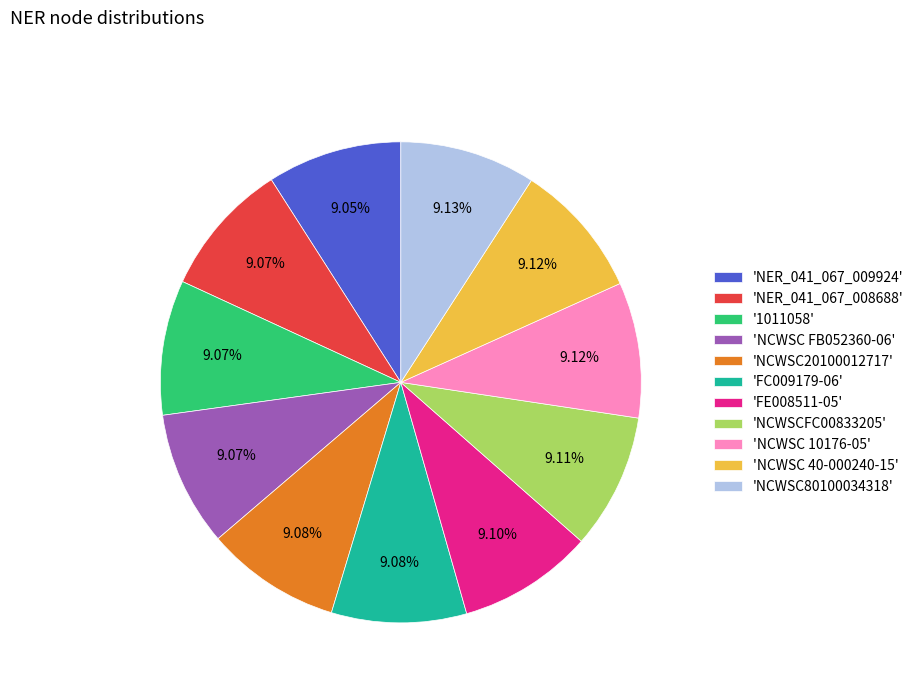

Does any single category account for the majority?

No